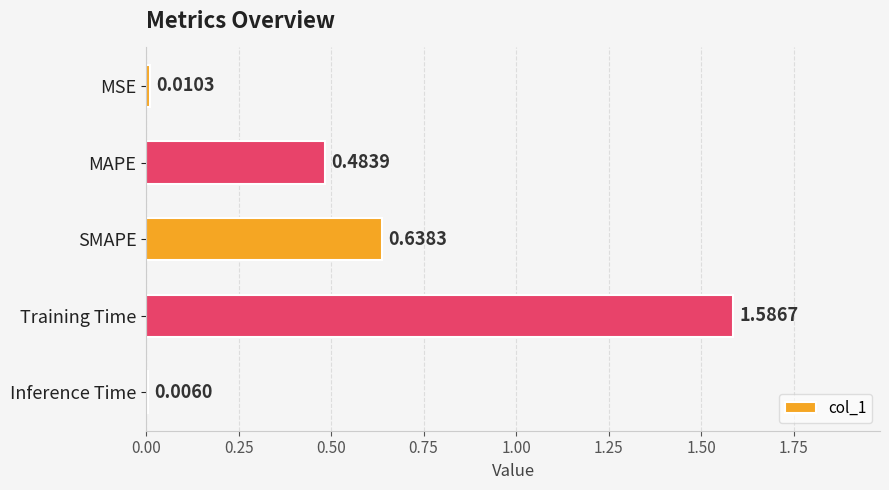

Which label corresponds to the smallest value in the chart?

Inference Time